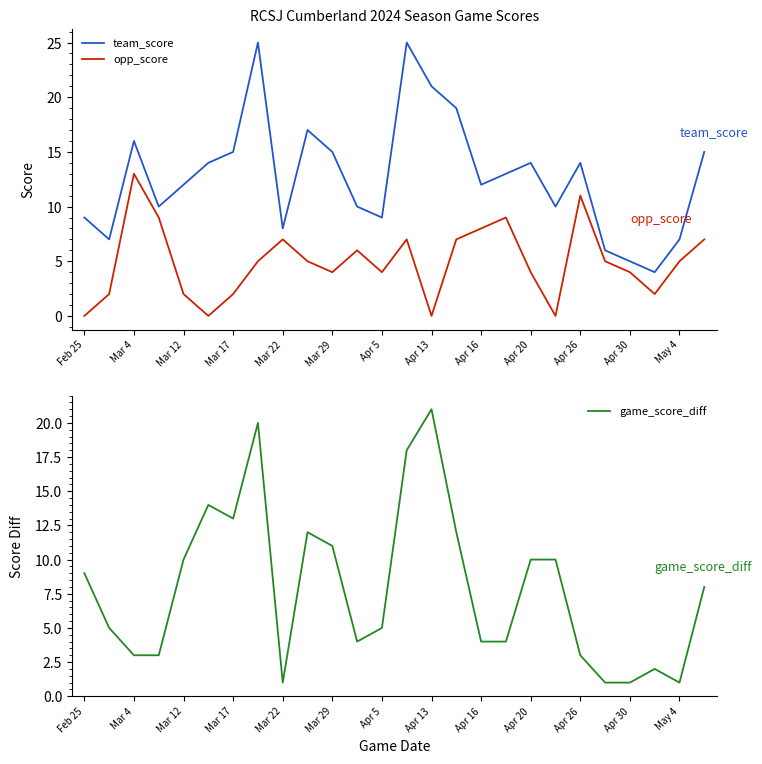

How many categories are shown in the chart?

26